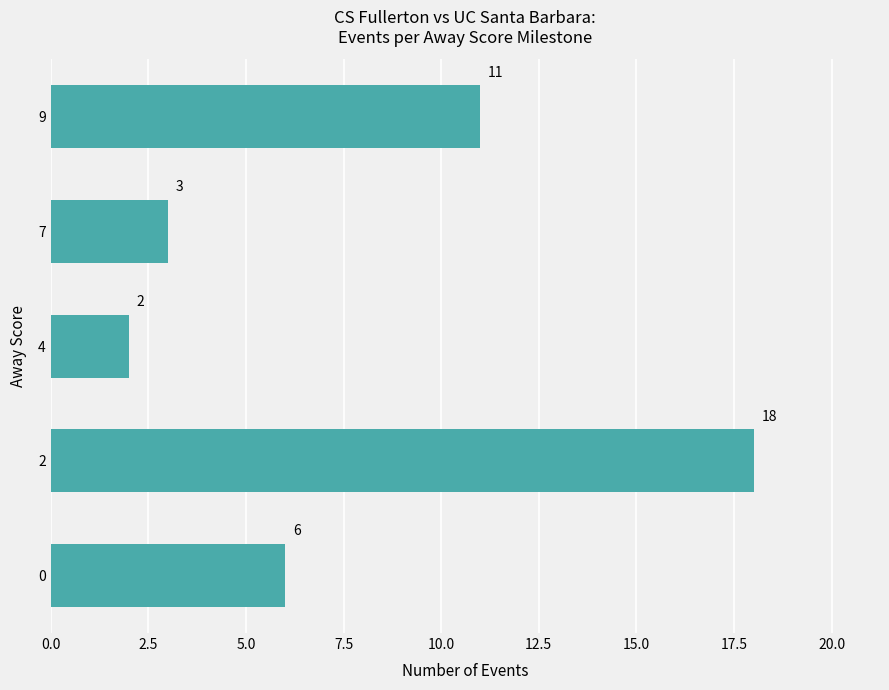

What is the ratio of the value at 2 to the value at 4?

9.0